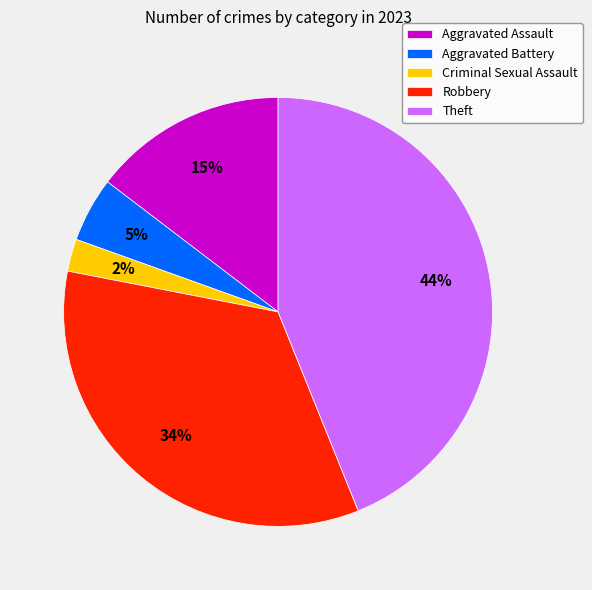

True or false: Criminal Sexual Assault accounts for 2% of the total.

True